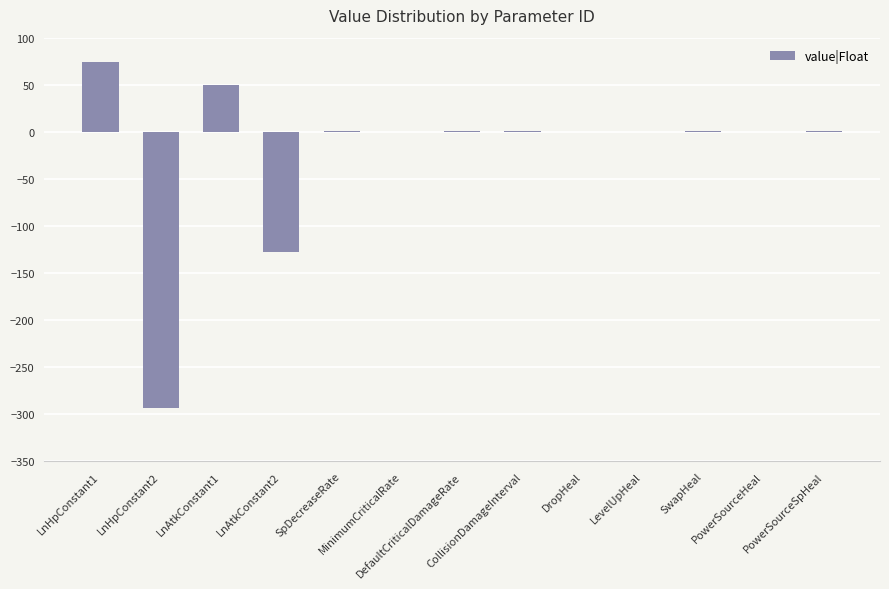

What is the maximum value shown in the chart?

74.0